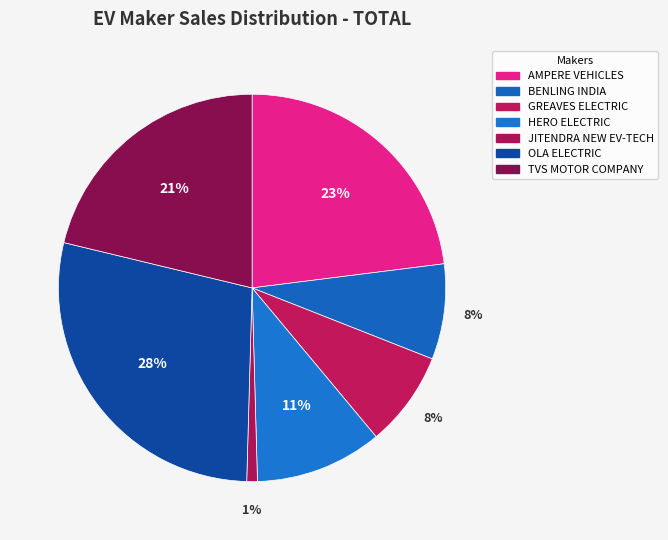

What portion of the pie excludes AMPERE VEHICLES?

77.0%